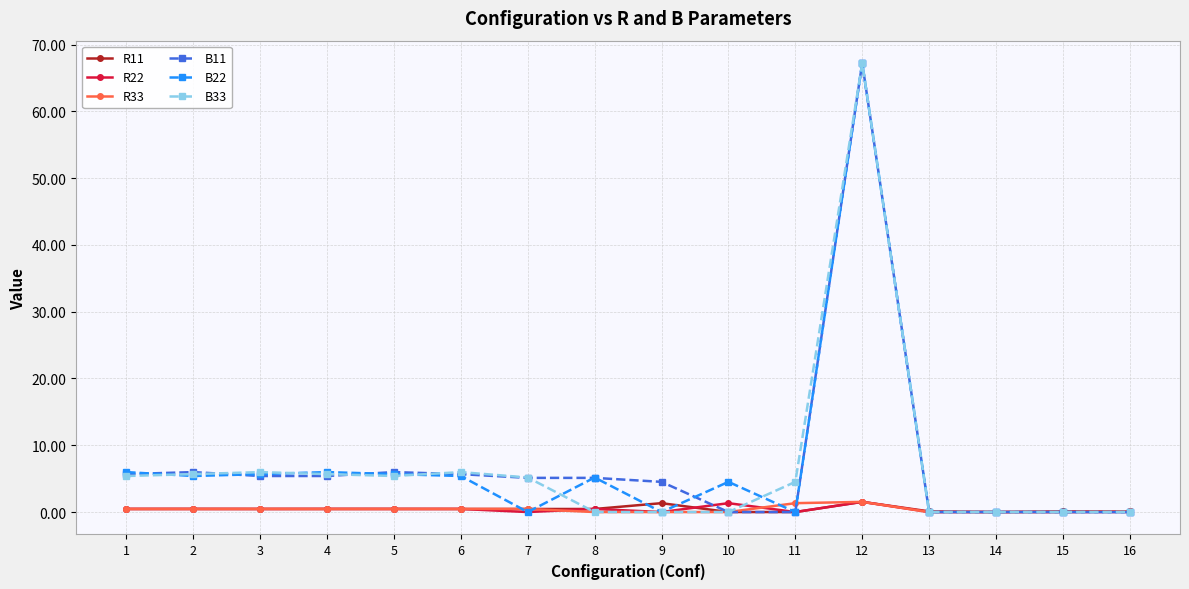

The value of B22 at 4 is 6.0. True or false?

True